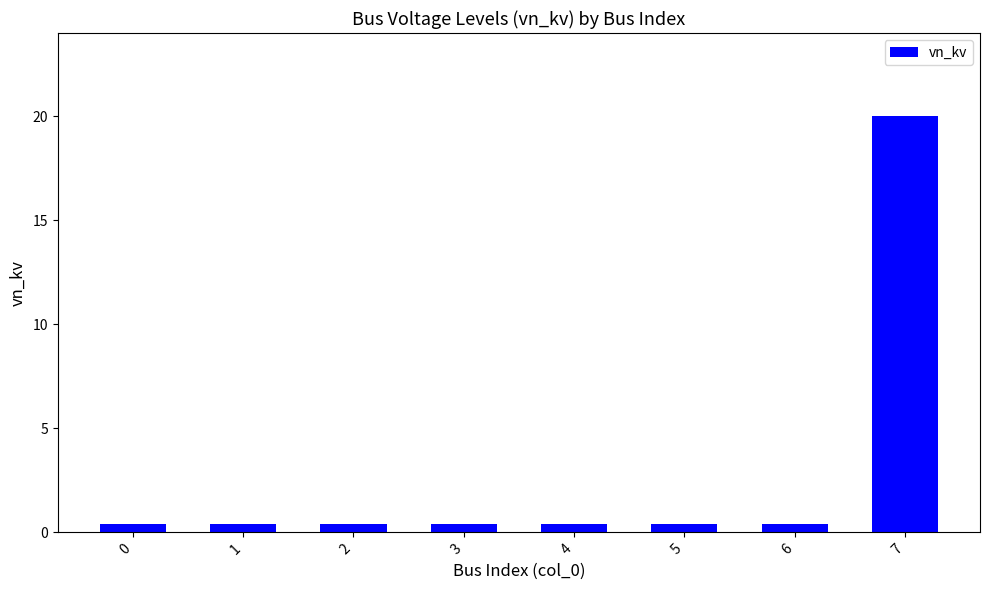

Reading left to right, transcribe all the data shown in this chart.

0=0.4	1=0.4	2=0.4	3=0.4	4=0.4	5=0.4	6=0.4	7=20.0